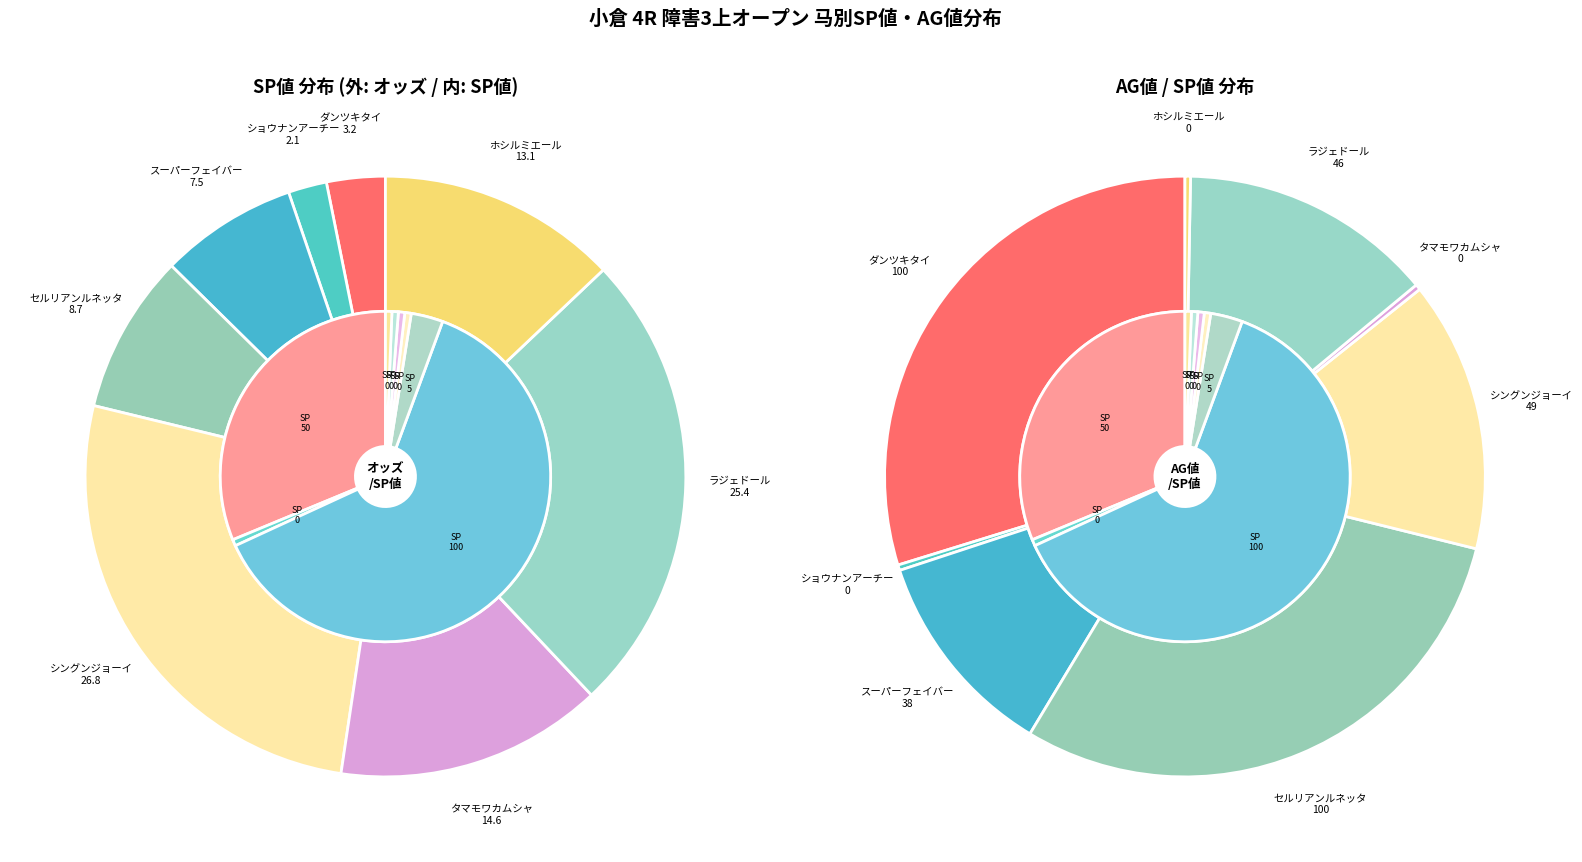

To the nearest percent, what is the difference between the タマモワカムシャ and ダンツキタイ slice percentages?

32%